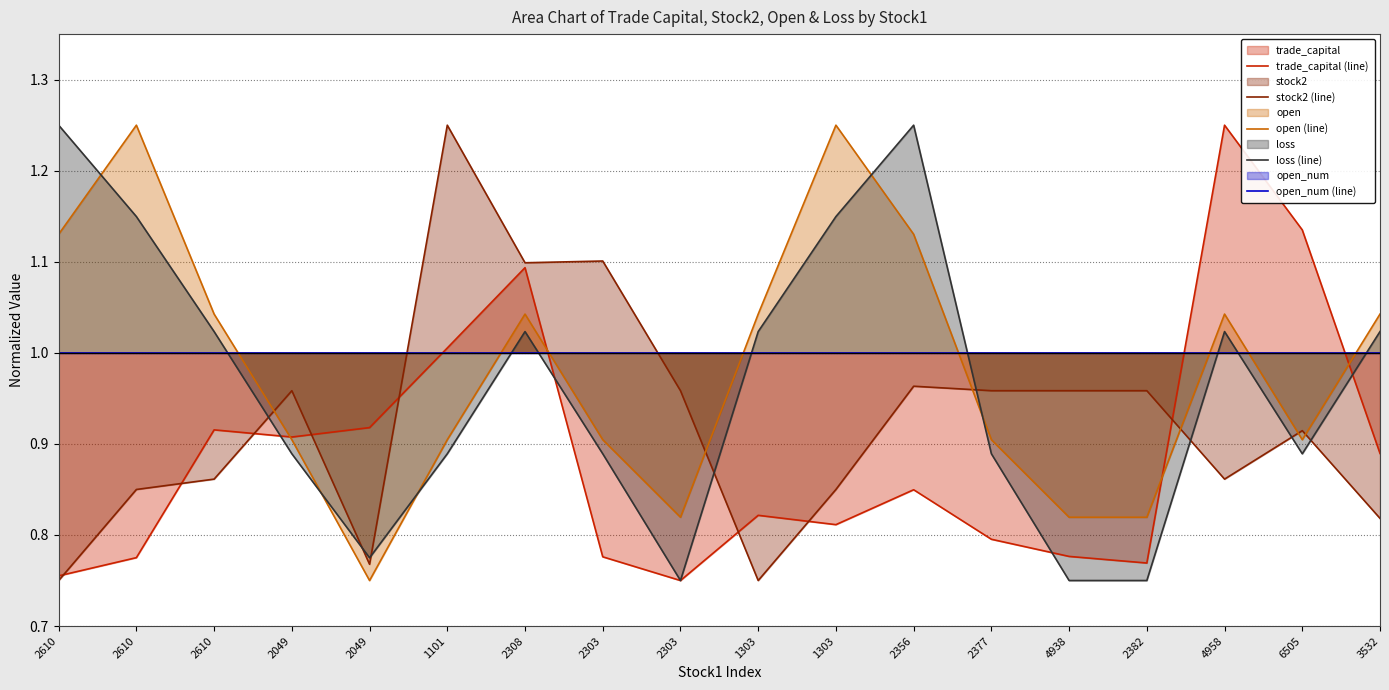

List the labels in order of loss (line) value, smallest first.

2303, 4938, 2382, 2049, 2049, 1101, 2303, 2377, 6505, 2610, 2308, 1303, 4958, 3532, 2610, 1303, 2610, 2356